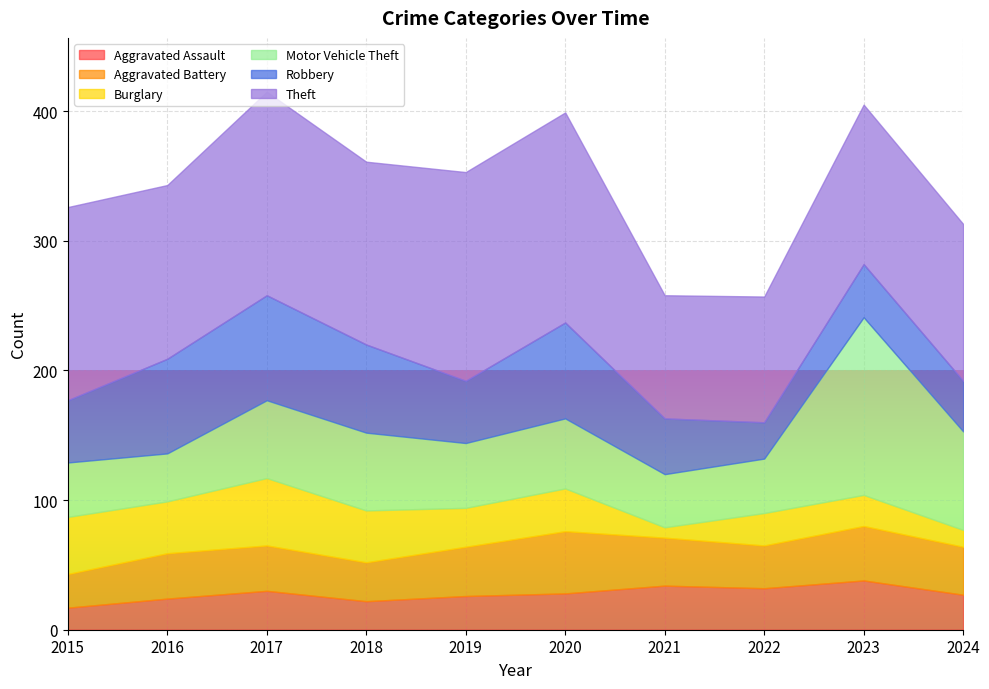

How many interior local peaks does the Theft series have?

3